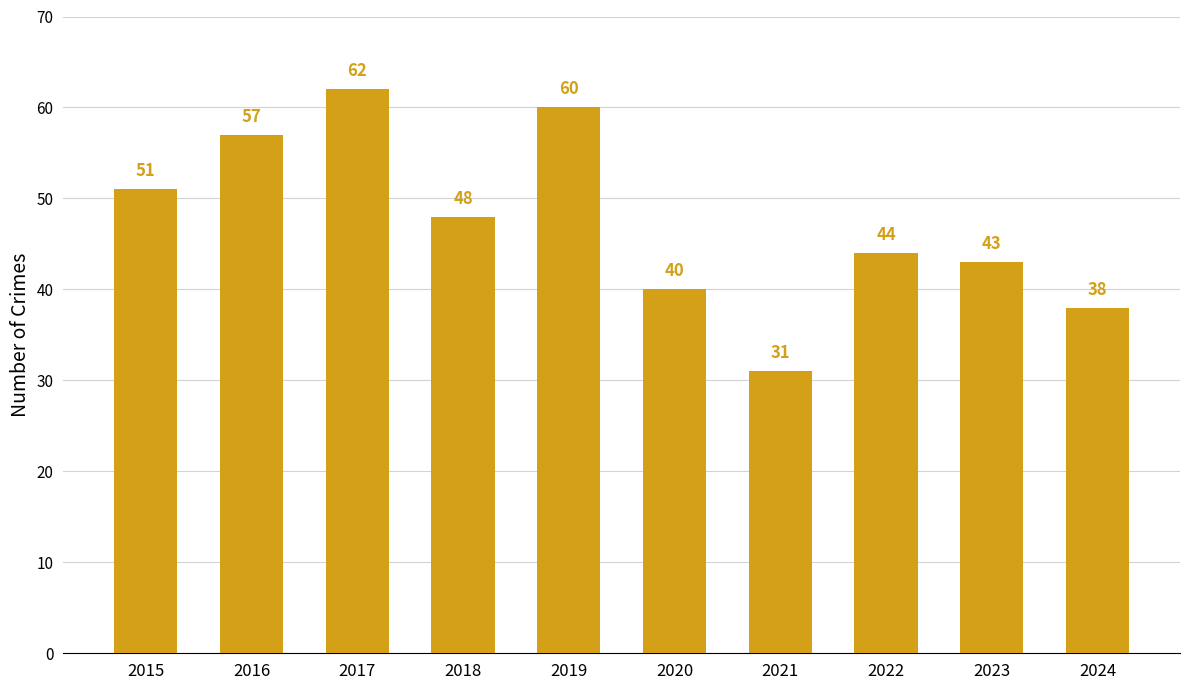

Rank the categories by value from highest to lowest.

2017, 2019, 2016, 2015, 2018, 2022, 2023, 2020, 2024, 2021